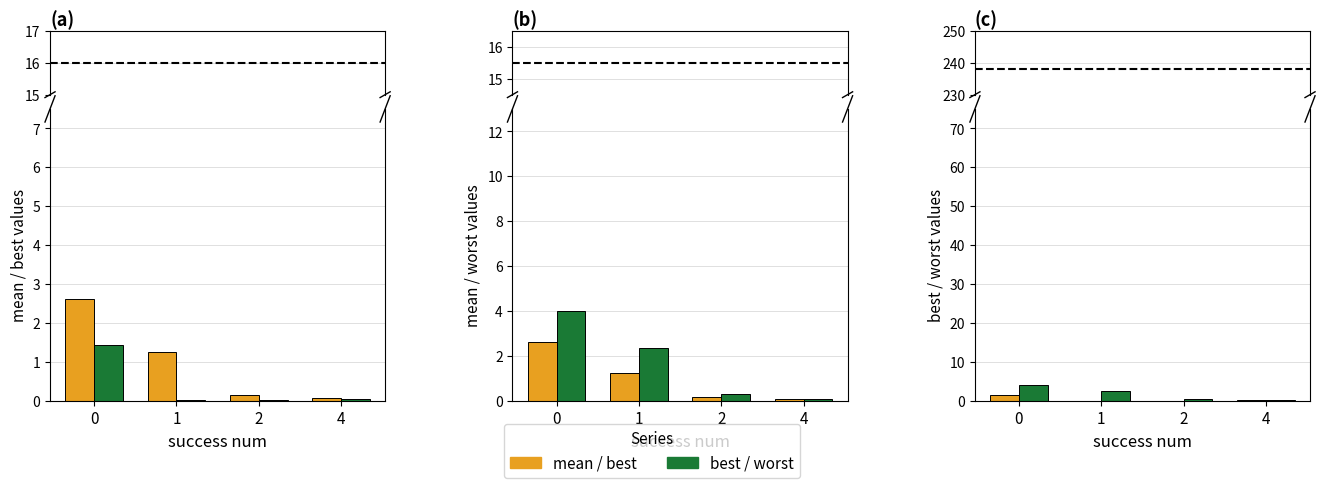

The value of worst at 0 is 0.9. True or false?

False